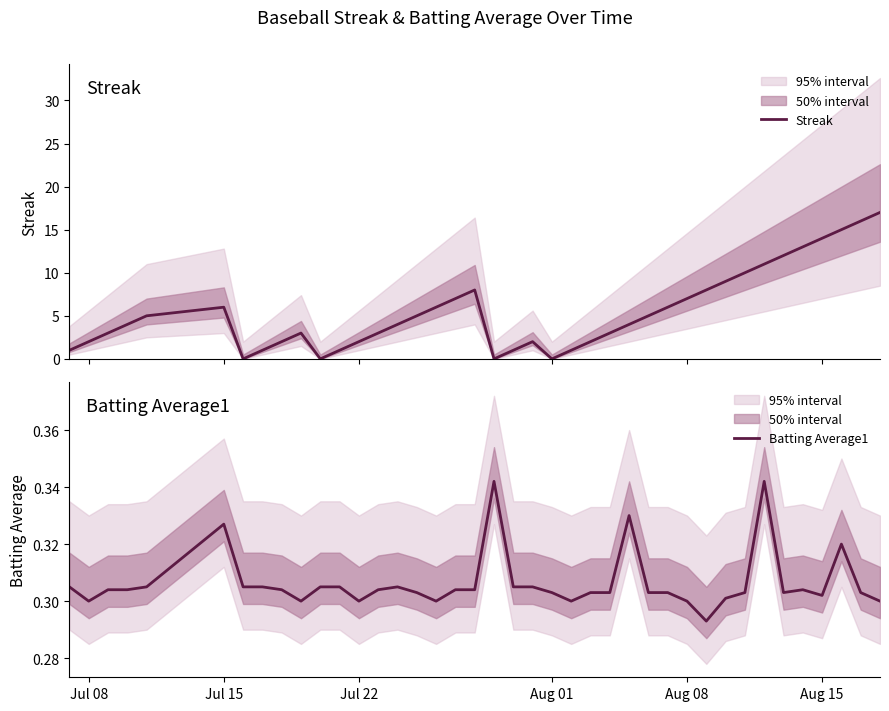

Reading right to left, list all the values displayed in this chart.

Streak: 17.0	16.0	15.0	14.0	13.0	12.0	11.0	10.0	9.0	8.0	7.0	6.0	5.0	4.0	3.0	2.0	1.0	0.0	2.0	1.0	0.0	8.0	7.0	6.0	5.0	4.0	3.0	2.0	1.0	0.0	3.0	2.0	1.0	0.0	6.0	5.0	4.0	3.0	2.0	1.0
Batting Average1: 0.3	0.3	0.3	0.3	0.3	0.3	0.3	0.3	0.3	0.3	0.3	0.3	0.3	0.3	0.3	0.3	0.3	0.3	0.3	0.3	0.3	0.3	0.3	0.3	0.3	0.3	0.3	0.3	0.3	0.3	0.3	0.3	0.3	0.3	0.3	0.3	0.3	0.3	0.3	0.3